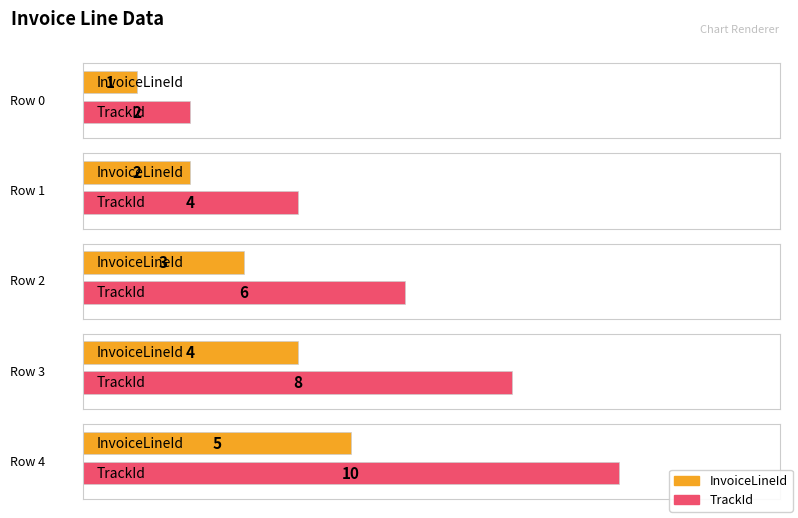

Which series has the widest spread of values?

TrackId